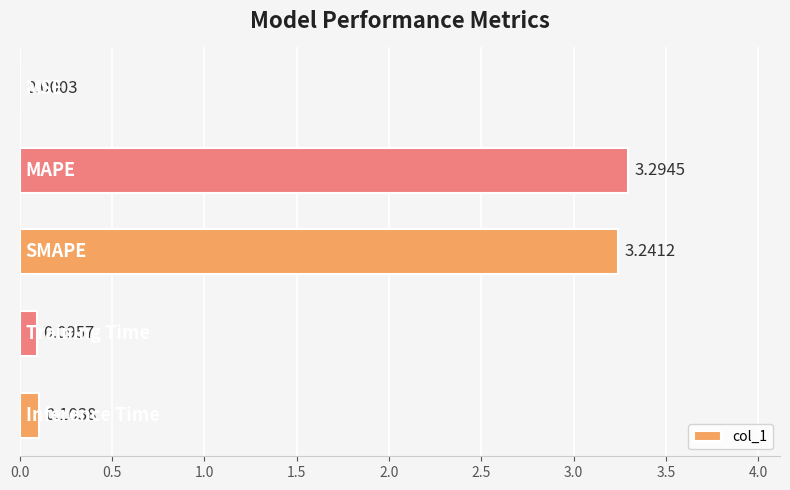

Are the bars horizontal?

Yes